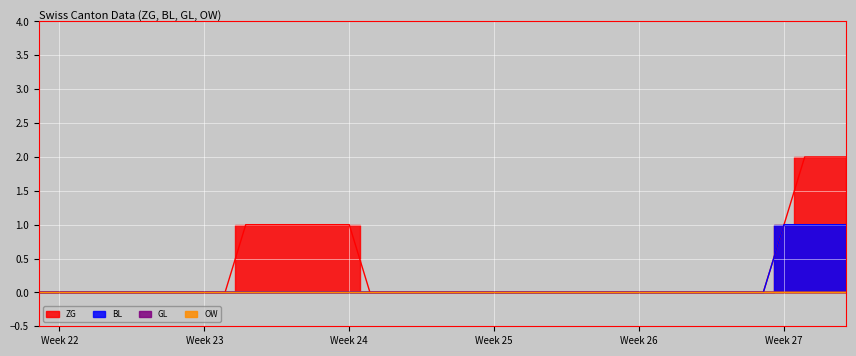

The ZG series shows 0 at 2020-06-09. True or false?

True